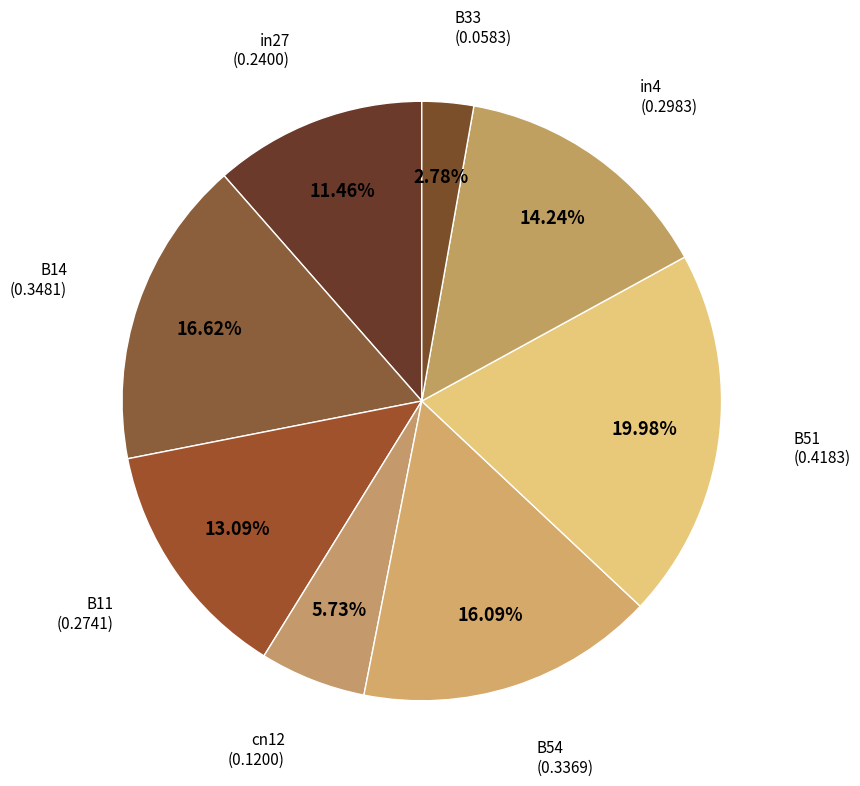

Is there a majority slice in this chart?

No